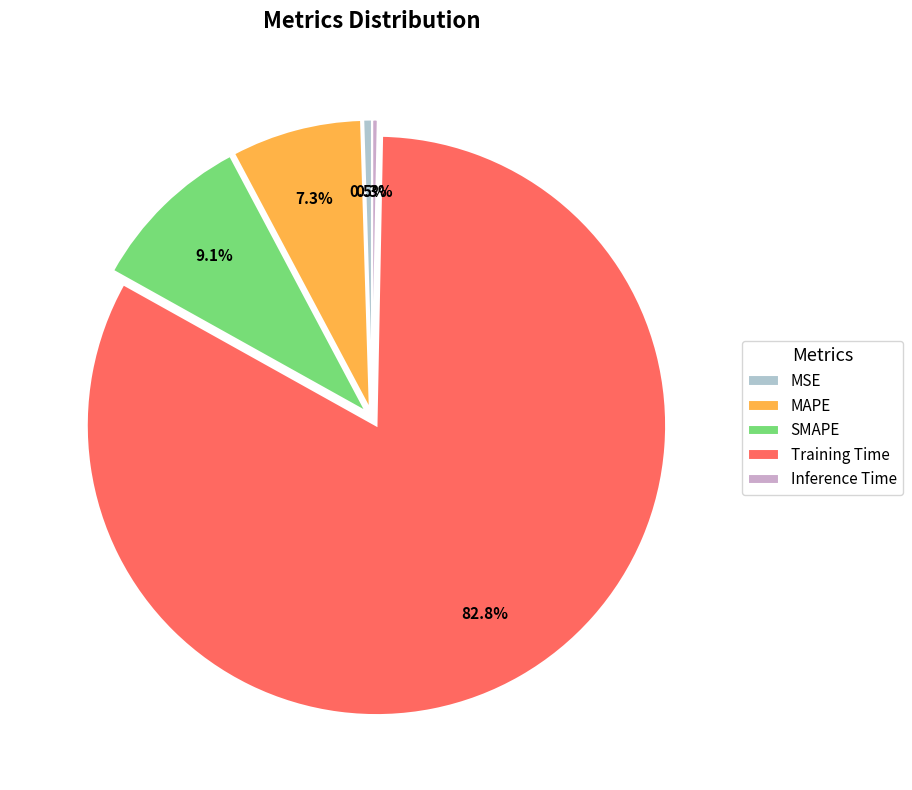

Which category accounts for the majority?

Training Time